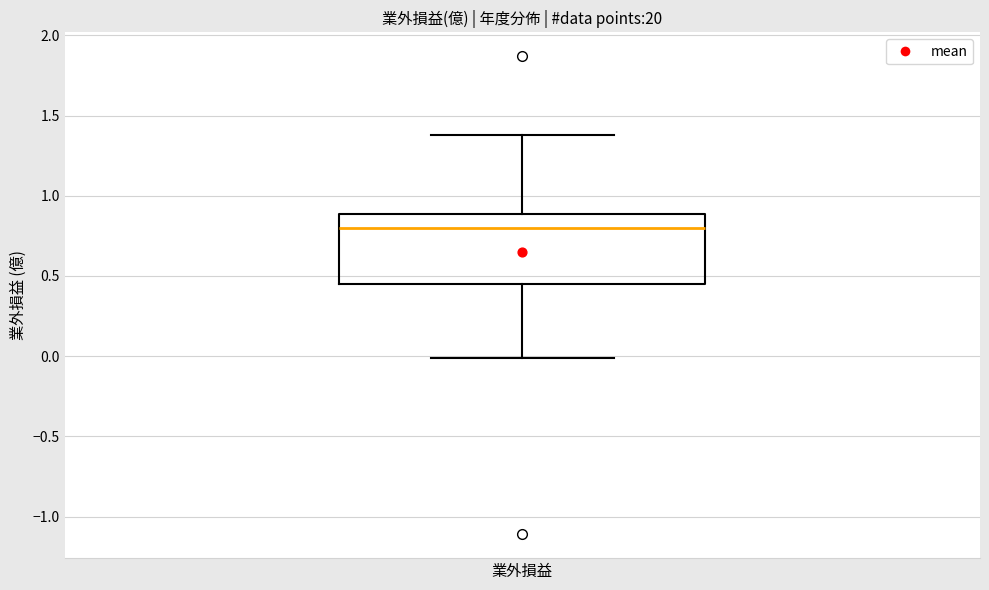

Where does the median line of the box for 業外損益 sit on the y-axis? The values are not printed on the chart, so give them approximately, as read against the axis.

0.80